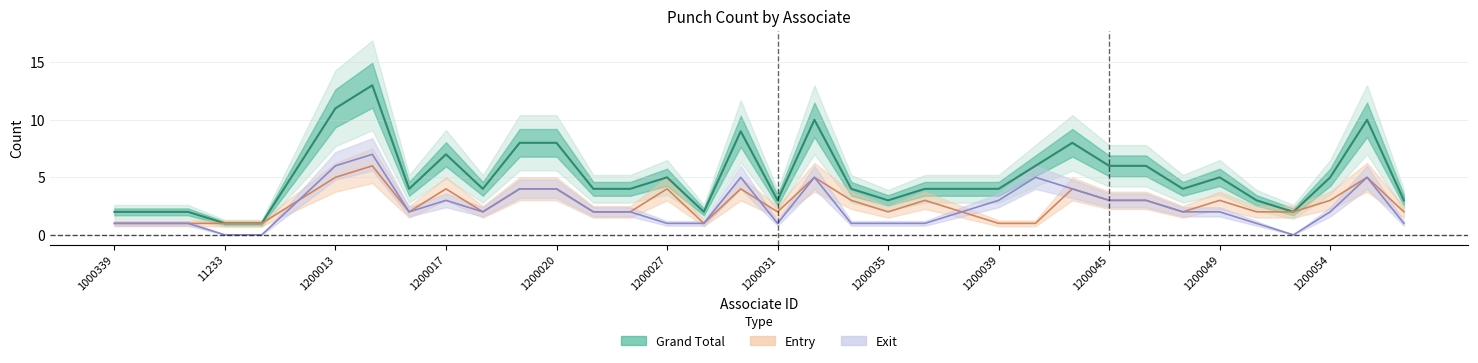

What position from the left is 11233?

4